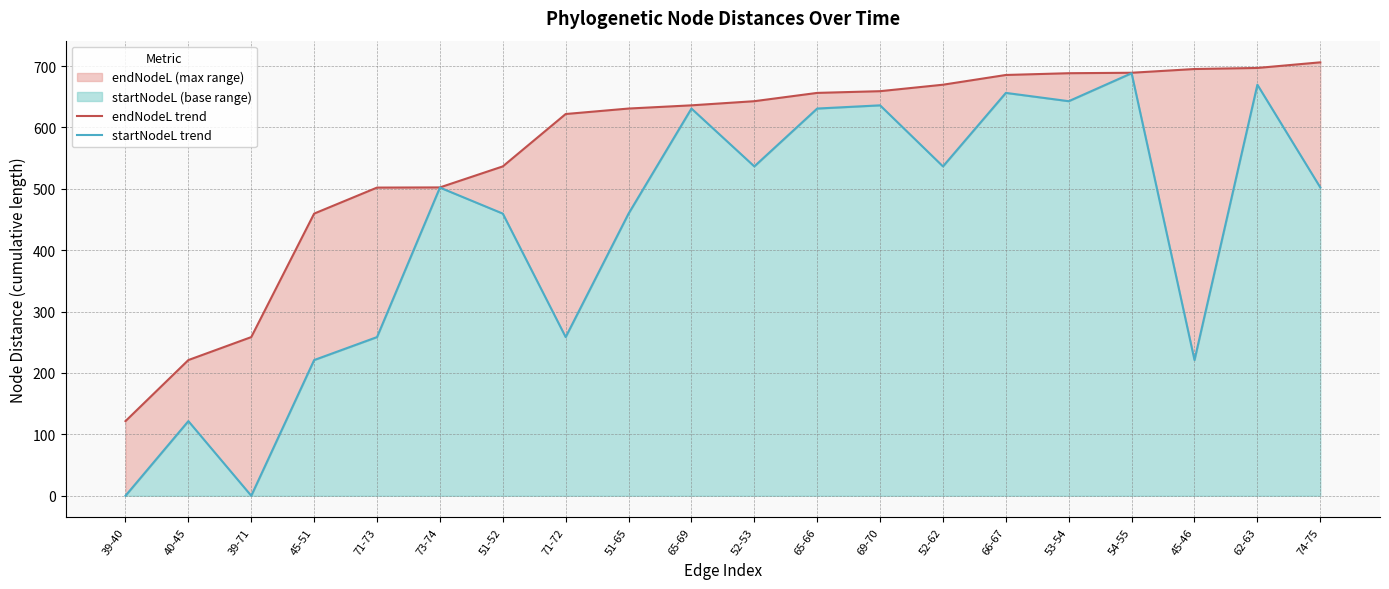

Where does the endNodeL trend series first go above 642?

52-53